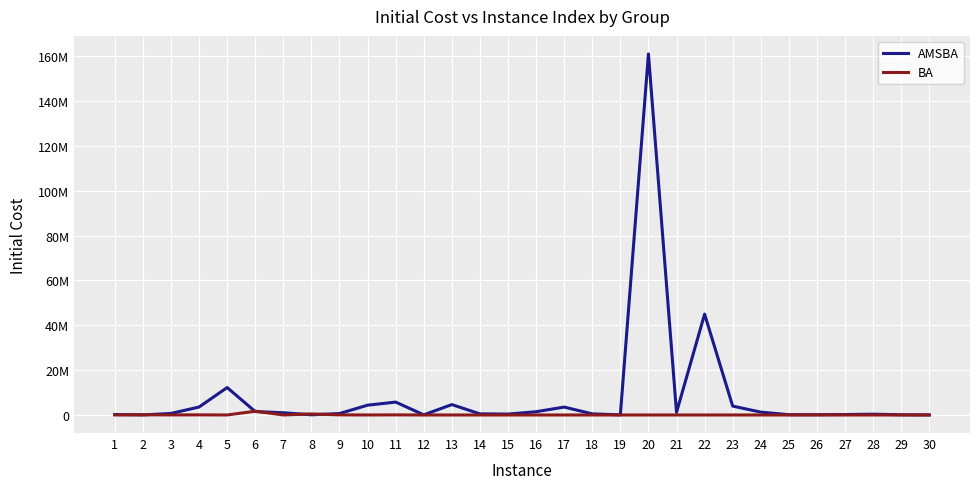

True or false: BA and AMSBA intersect in this chart.

True